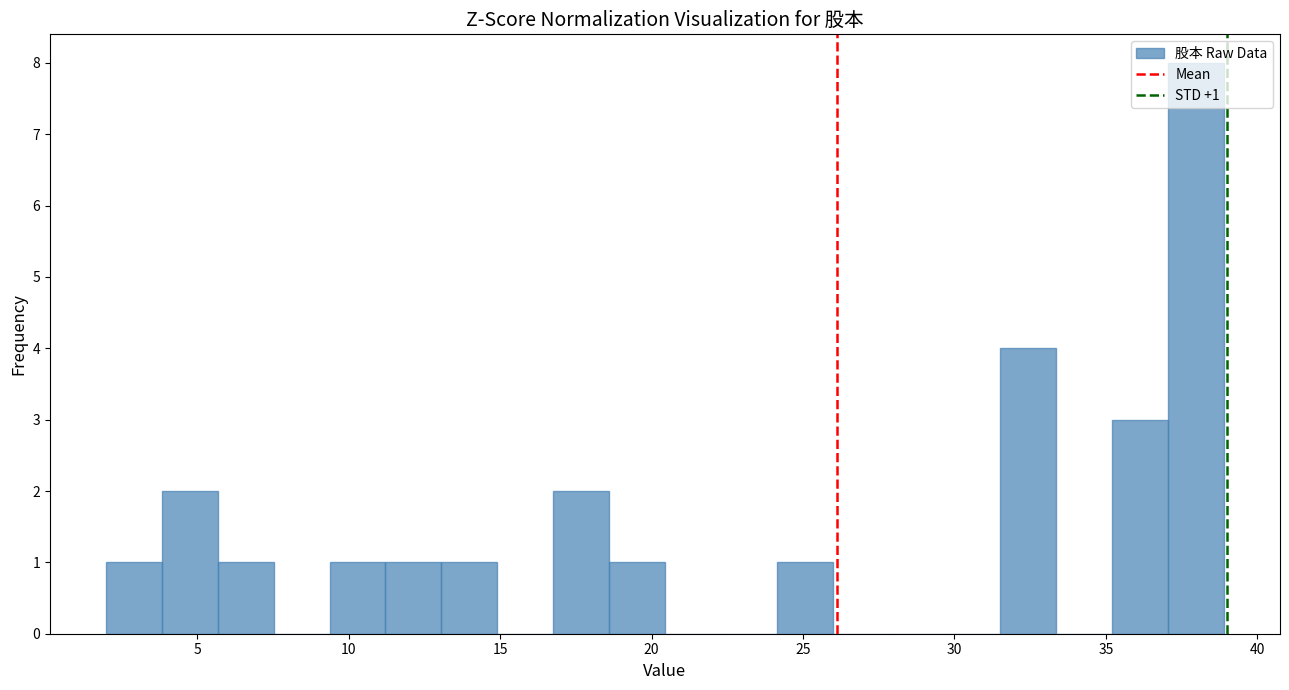

Around what value on the x-axis is the tallest bar? Give the approximate position of its centre, as read against the axis.

38.0